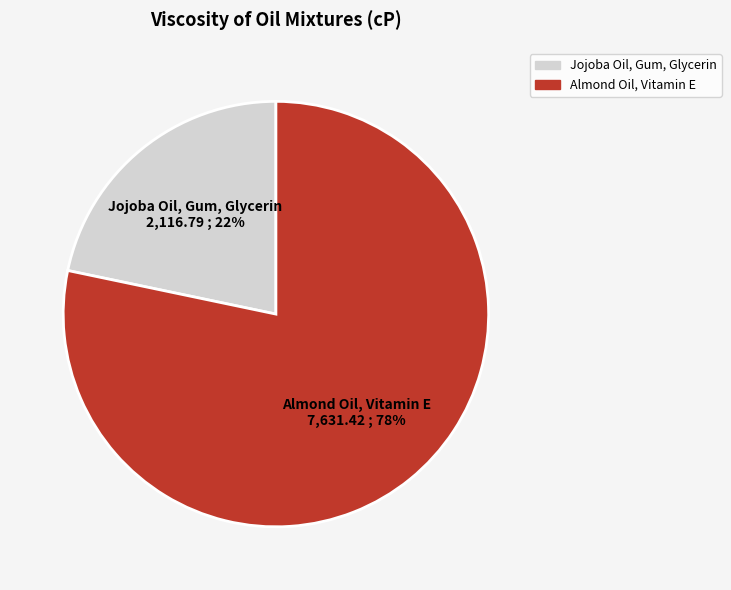

To the nearest percent, what is the combined percentage of Almond Oil, Vitamin E and Jojoba Oil, Gum, Glycerin?

100%